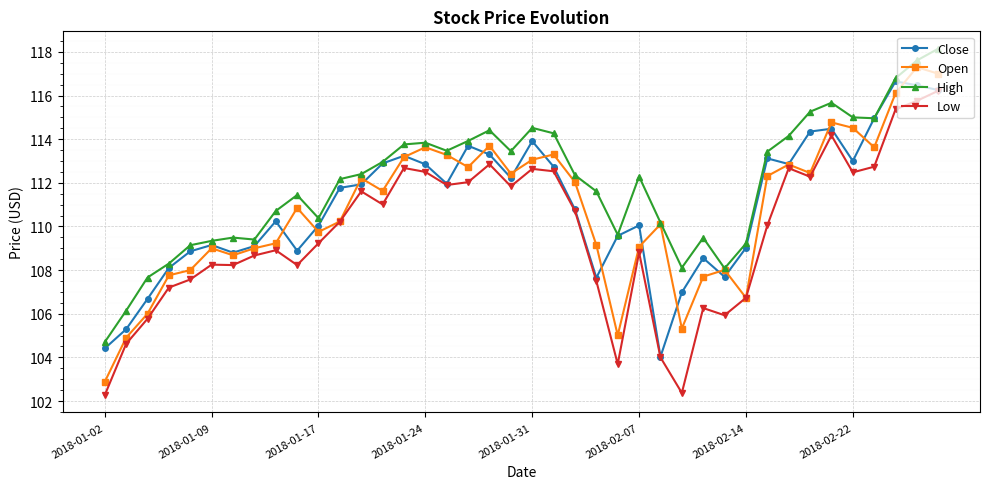

Which series has the largest total across all categories?

High